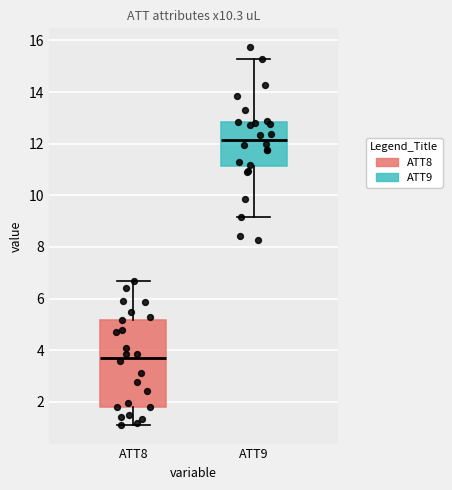

Reading left to right, read every box against the y-axis: the position of its median line, the range the box covers, and the ends of its whiskers. The values are not printed on the chart, so give them approximately, as read against the axis.

ATT8: median 3.8, box 1.8 to 5.2, whiskers 1.2 to 6.6
ATT9: median 12.2, box 11.2 to 12.8, whiskers 9.2 to 15.2